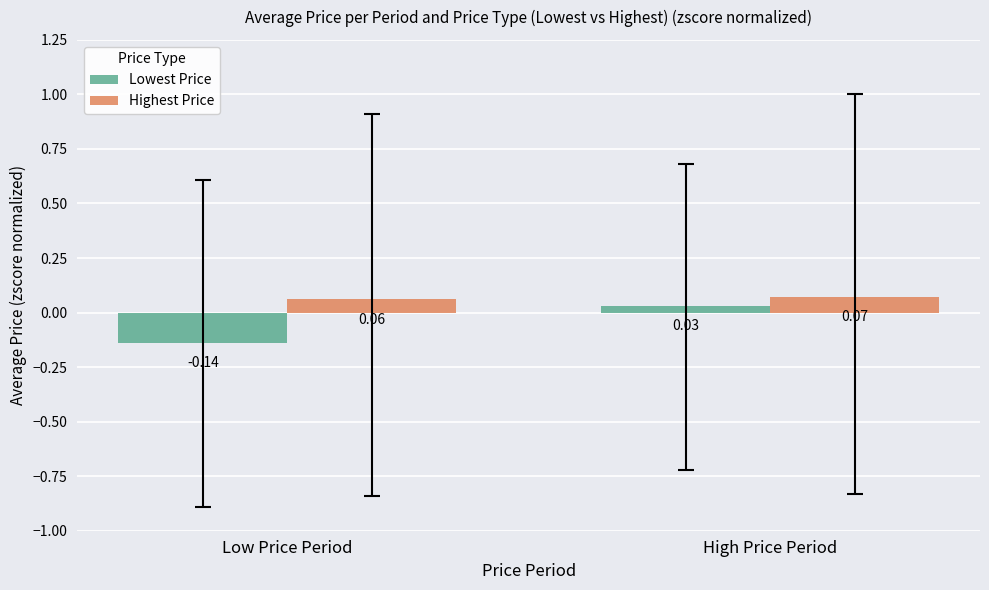

What position from the right is High Price Period?

1